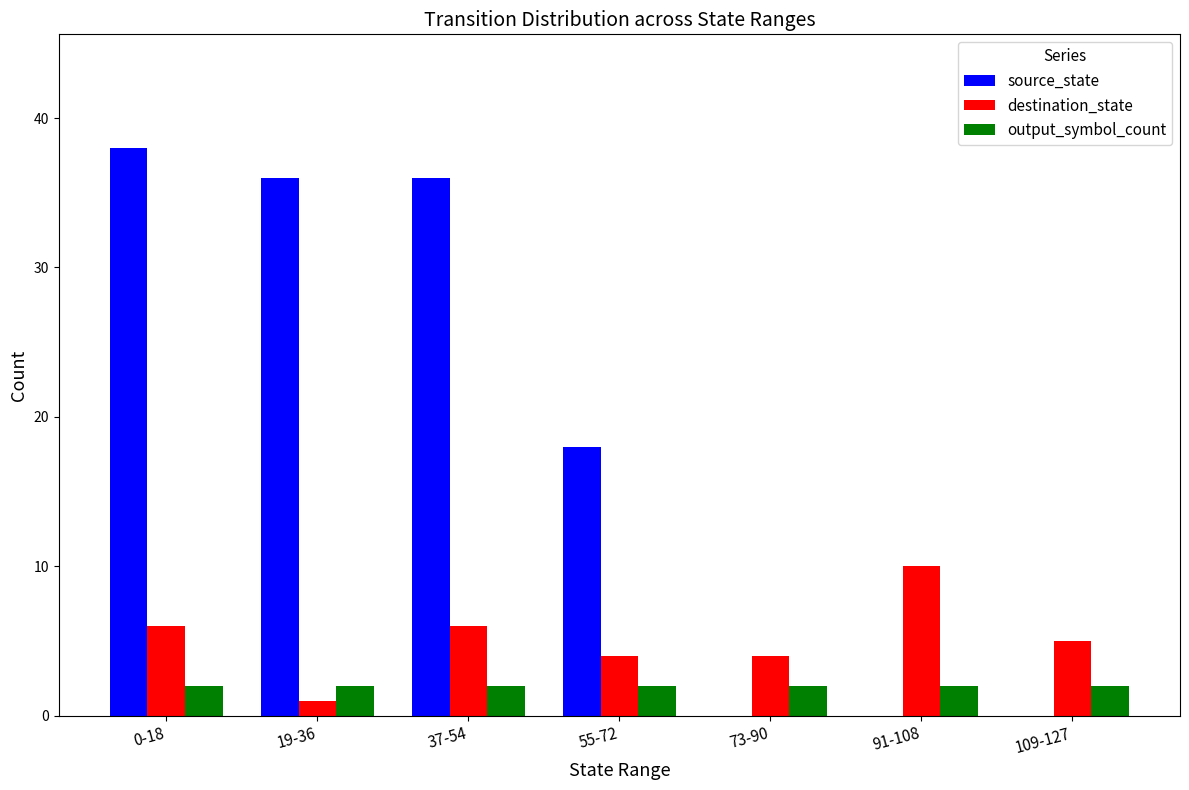

At which category is the sum across all series the highest?

0-18